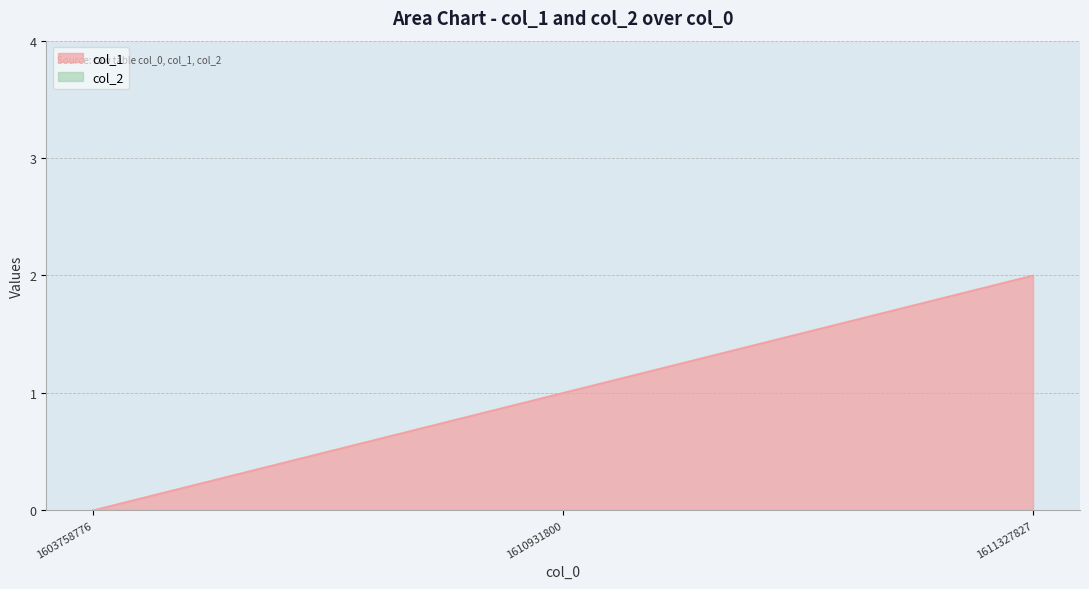

At which category does the chart reach its minimum across all series?

1603758776